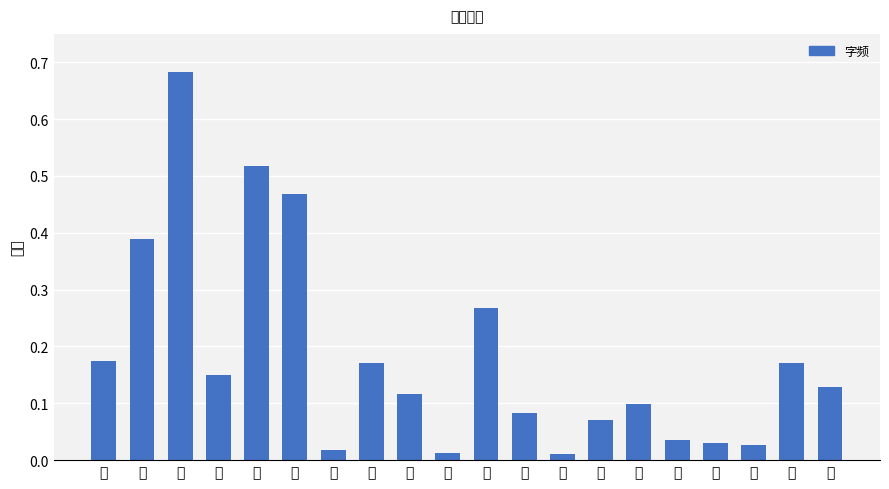

What is the label of the 5th bar from the left?

我